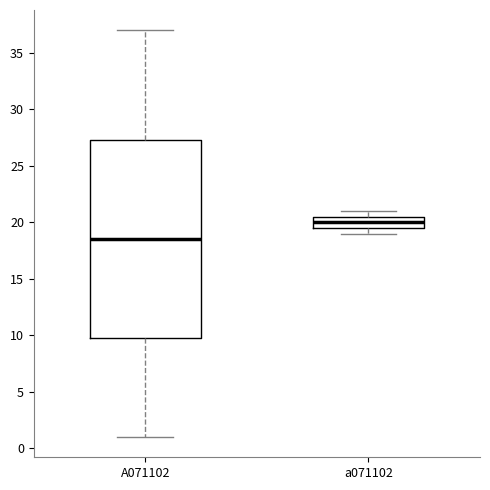

Reading left to right, transcribe this box plot: for each box, give where its median line is, the range the box spans, and where its two whiskers end, as read against the y-axis. The values are not printed on the chart, so give them approximately, as read against the axis.

A071102: median 18.5, box 10.0 to 27.5, whiskers 1.0 to 37.0
a071102: median 20.0, box 19.5 to 20.5, whiskers 19.0 to 21.0